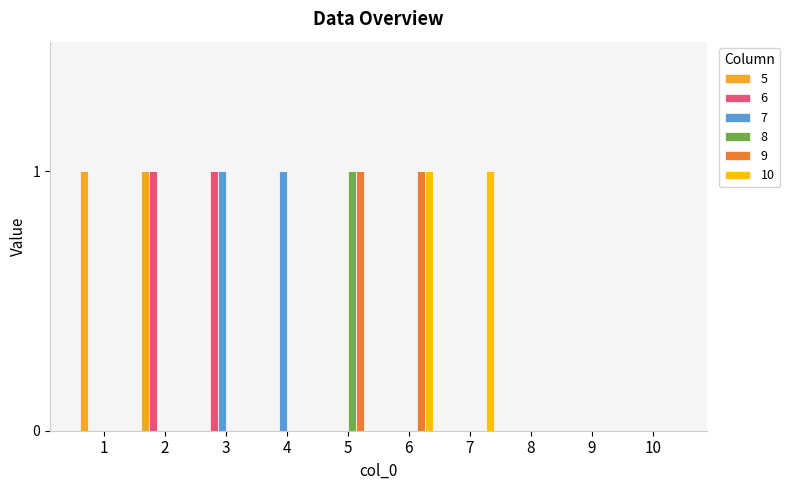

The value of 8 at 4 is 0. True or false?

True